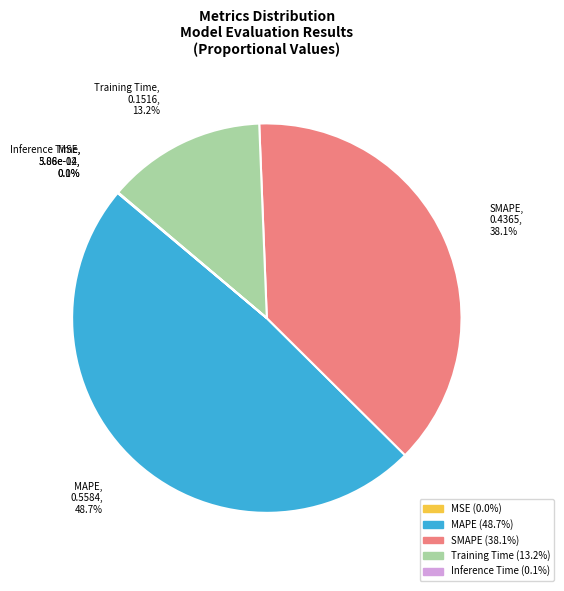

Which slice is the largest?

MAPE